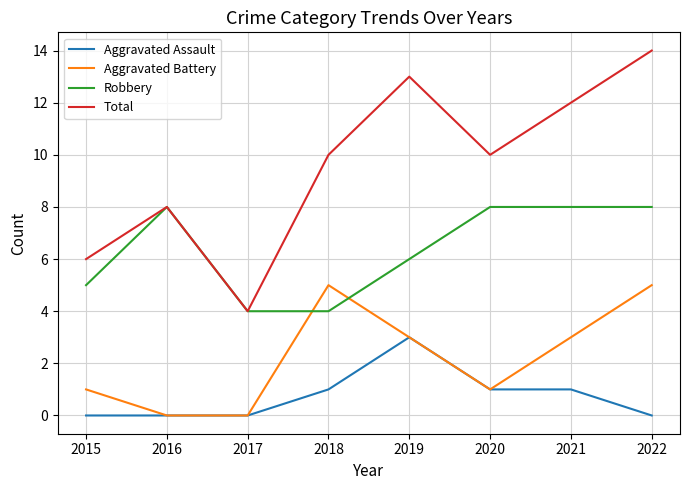

How many series are shown in this chart?

4